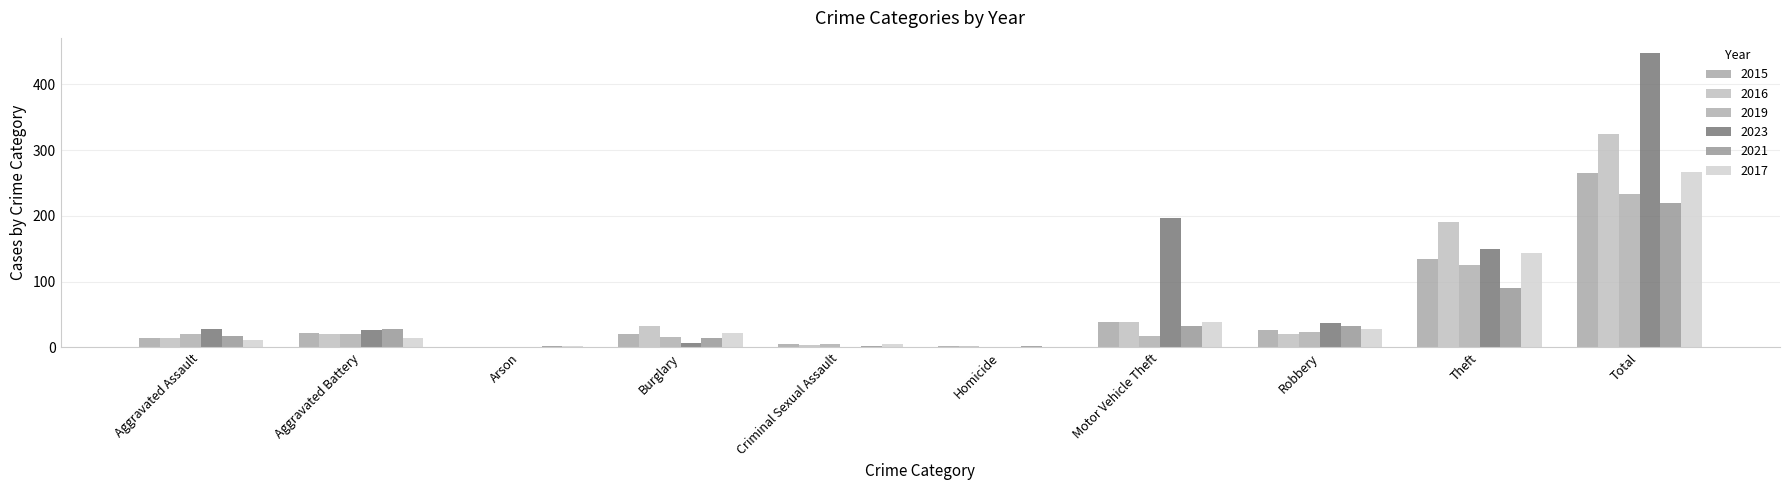

What is the sum of all 2015 values?

530